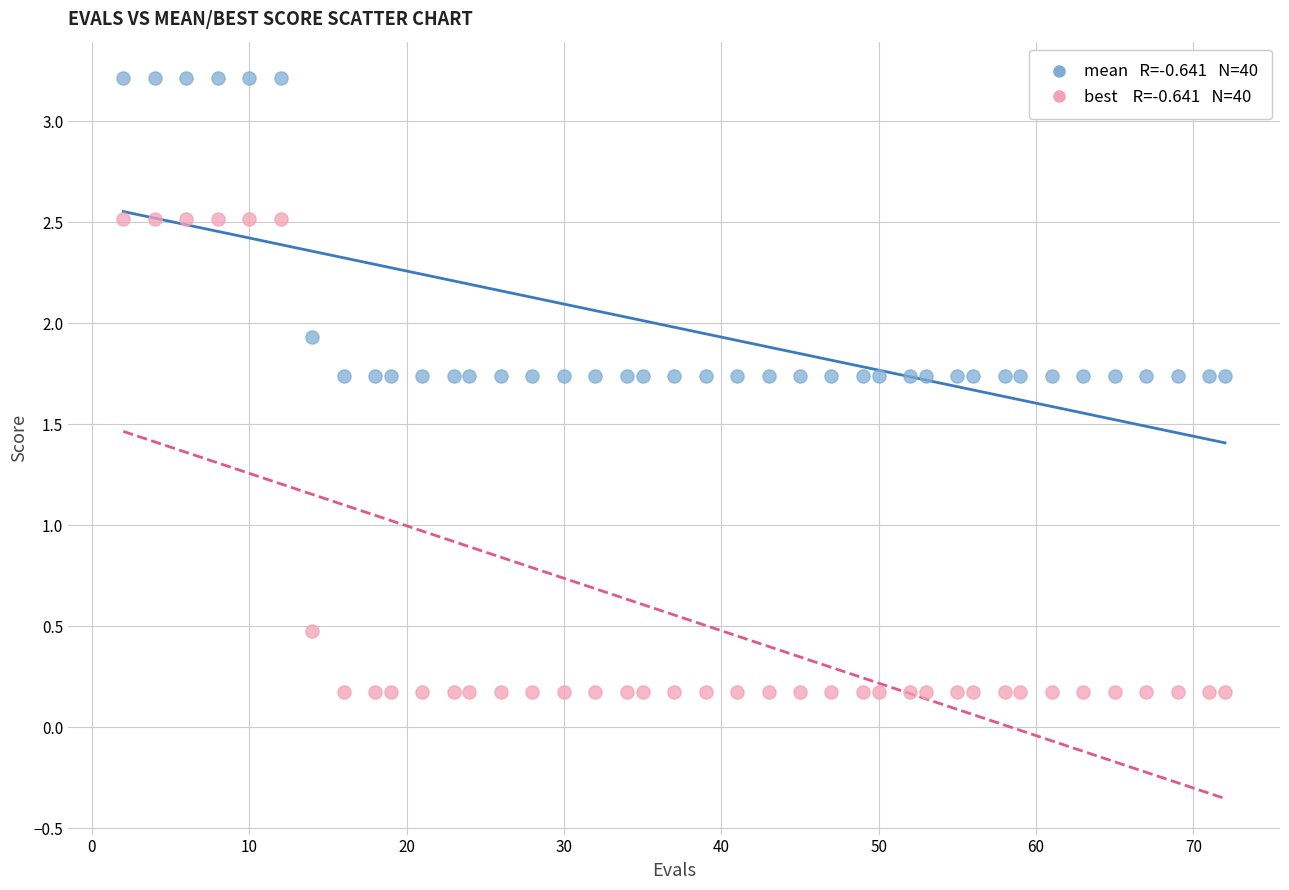

Across all data points, what is the range of Y values (max minus min)?

3.0